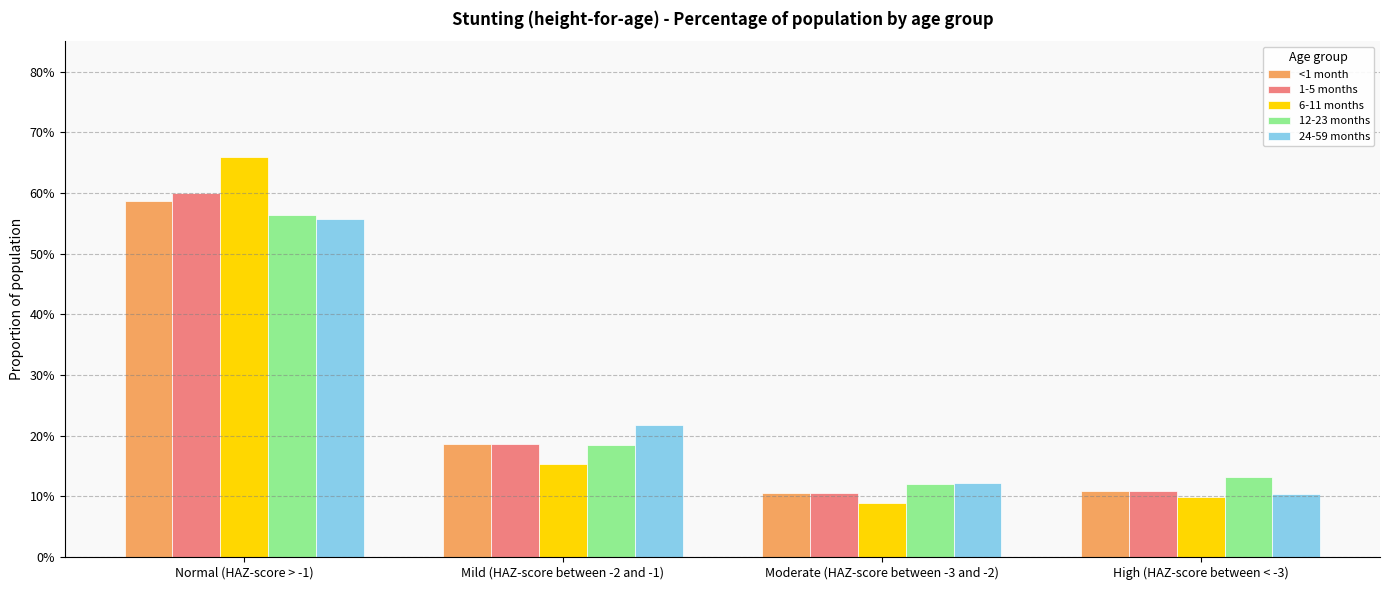

Are the bars horizontal?

No